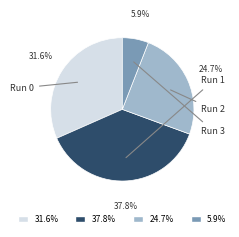

To the nearest percent, what is the difference between the largest and smallest slice percentages?

32%